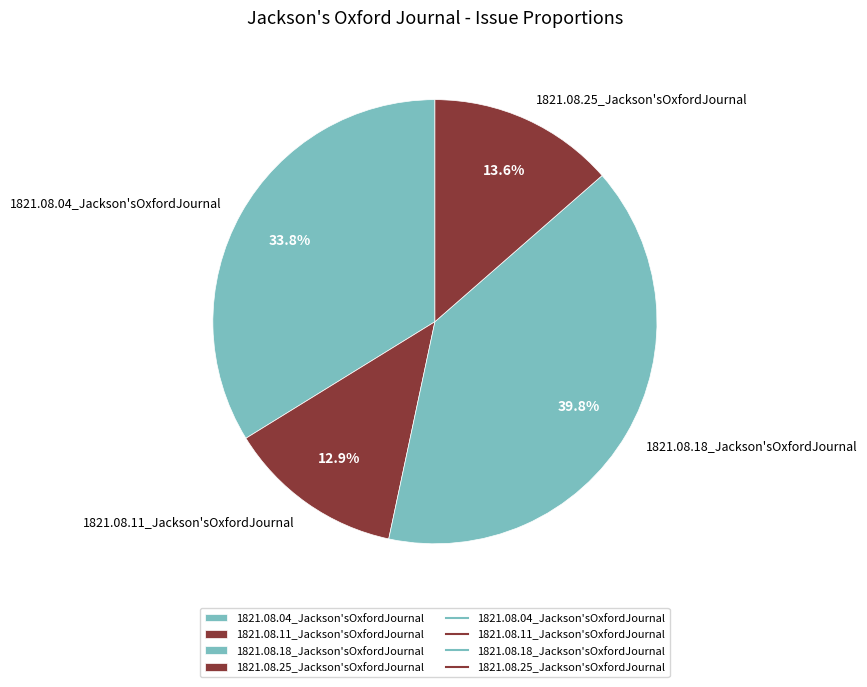

Rank the categories by value from lowest to highest.

1821.08.11_Jackson'sOxfordJournal, 1821.08.25_Jackson'sOxfordJournal, 1821.08.04_Jackson'sOxfordJournal, 1821.08.18_Jackson'sOxfordJournal